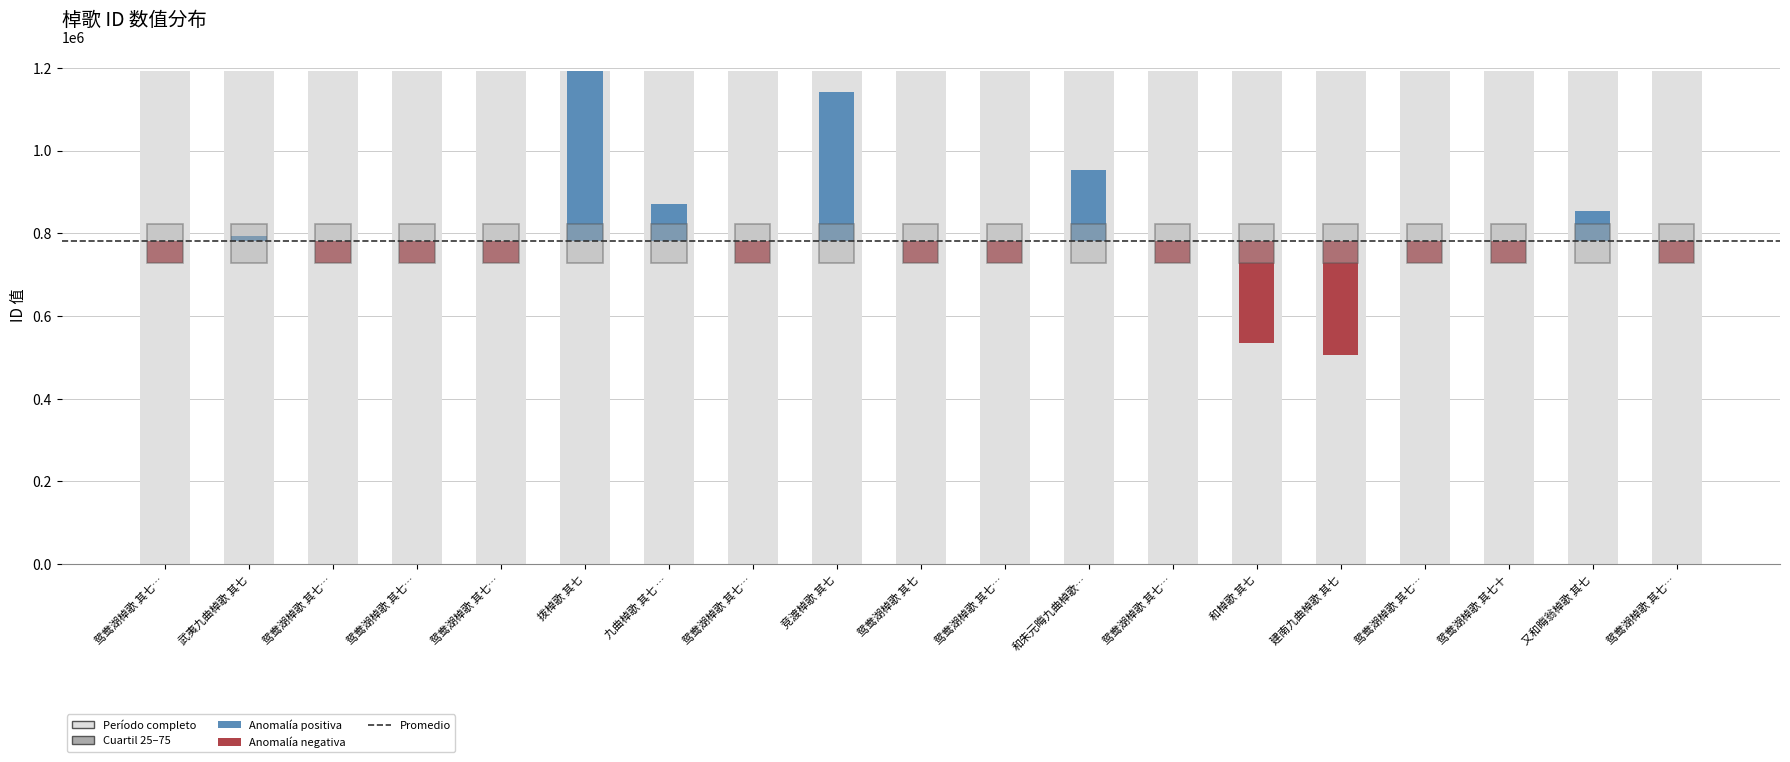

How many bars are there in total?

19